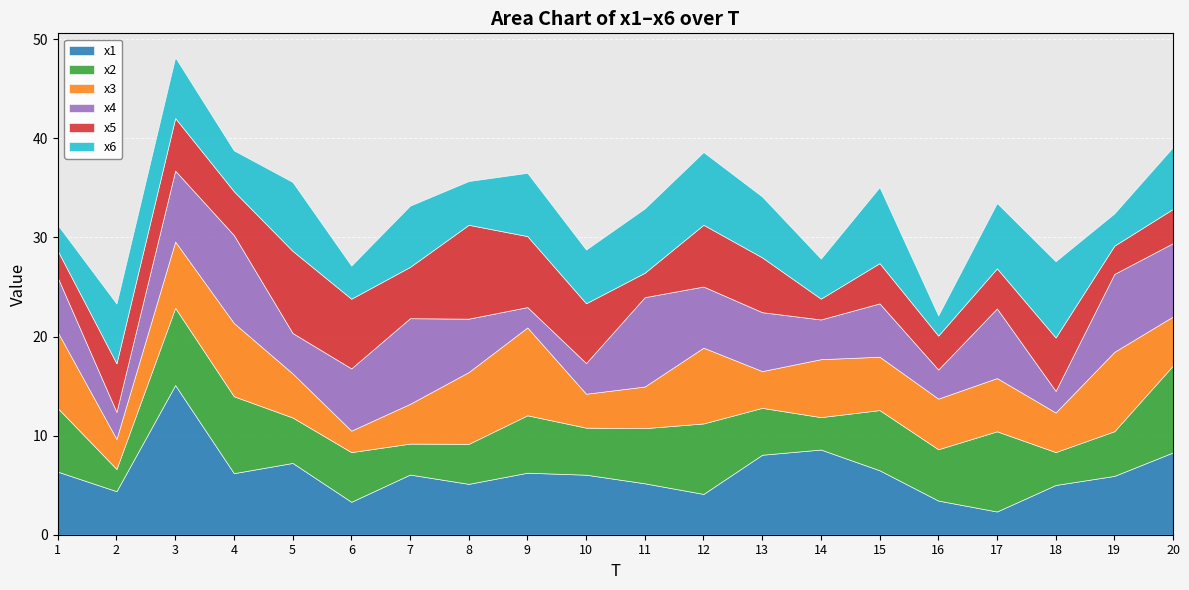

Is it true that x3 equals 1.8 at 5?

False